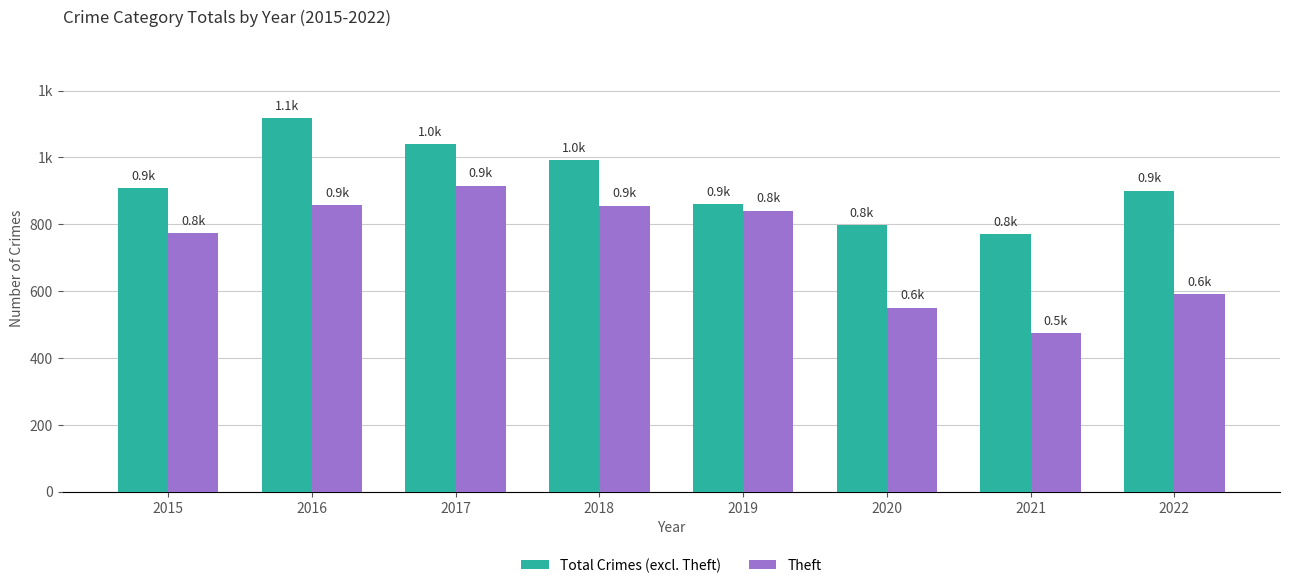

True or false: Theft has a value of 590 at 2022.

True